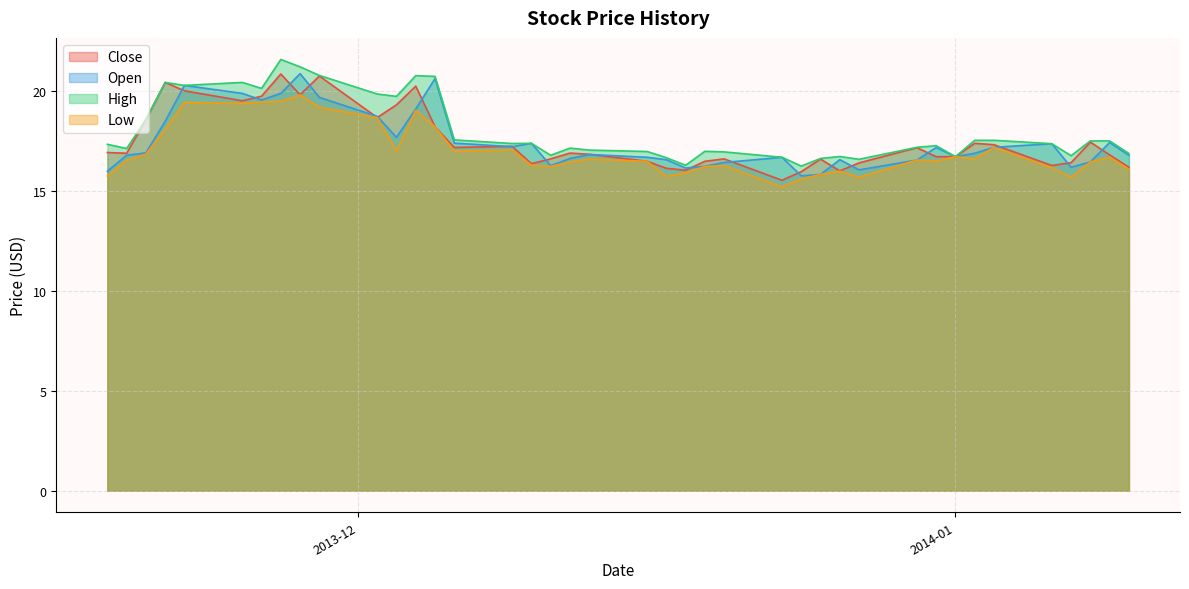

True or false: High and Low cross at least once.

False